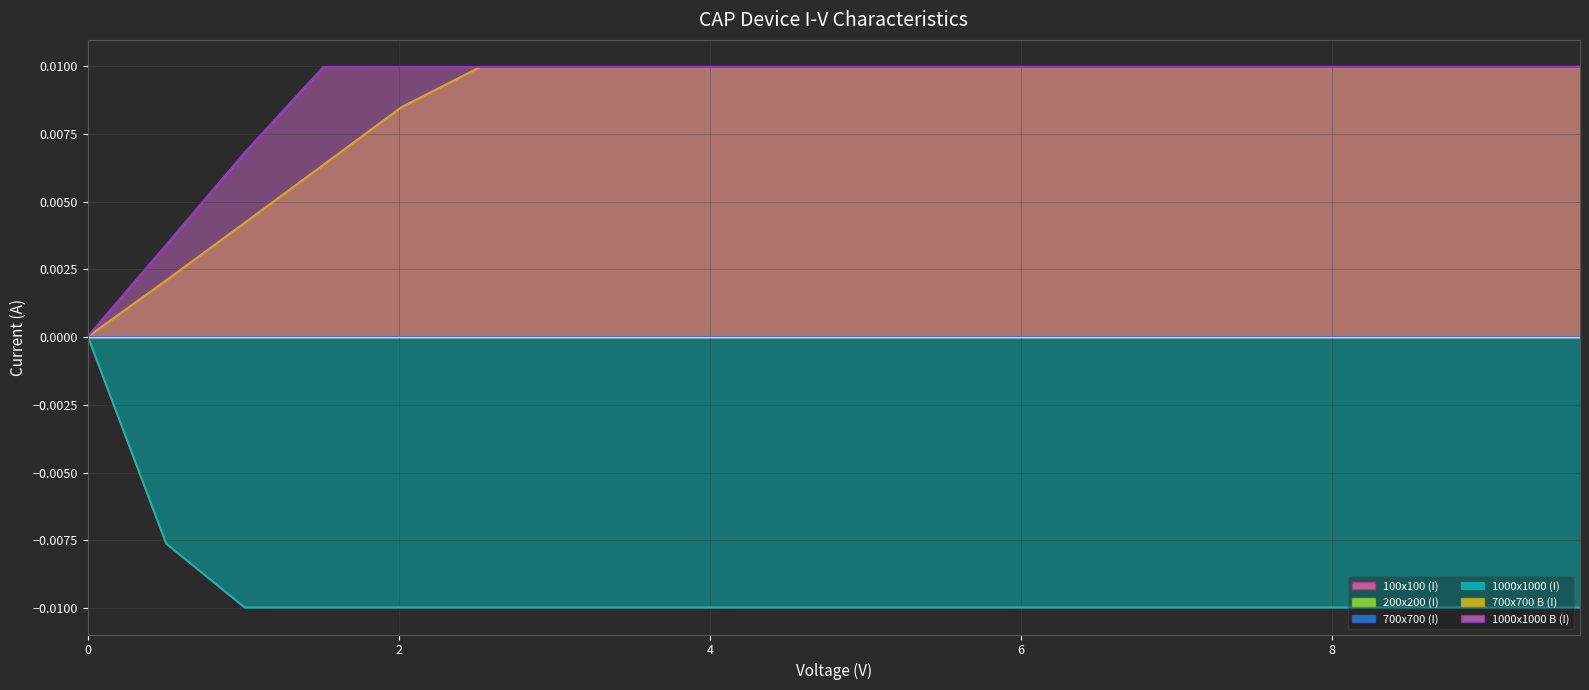

In 700x700 (I), how many points are lower than both neighbors (excluding endpoints)?

6